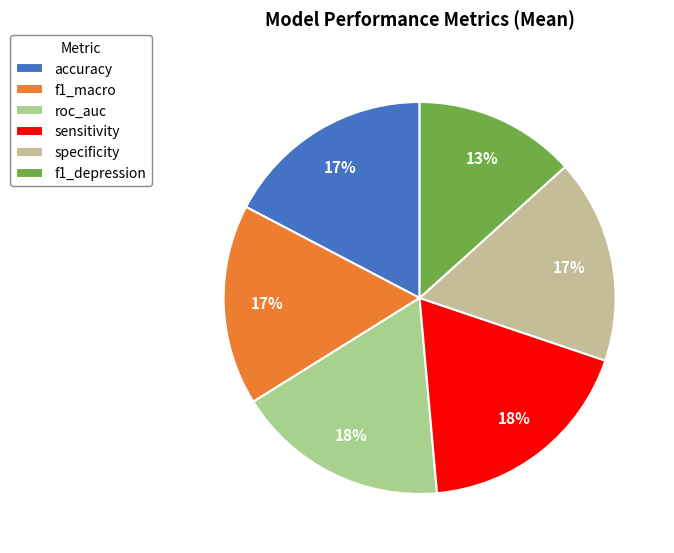

Is the sum of sensitivity and specificity greater than half?

No